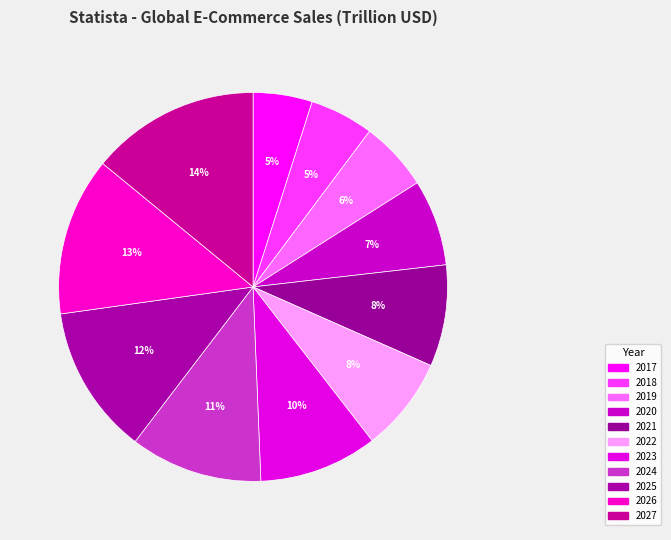

Rank the categories by value from lowest to highest.

2017, 2018, 2019, 2020, 2022, 2021, 2023, 2024, 2025, 2026, 2027